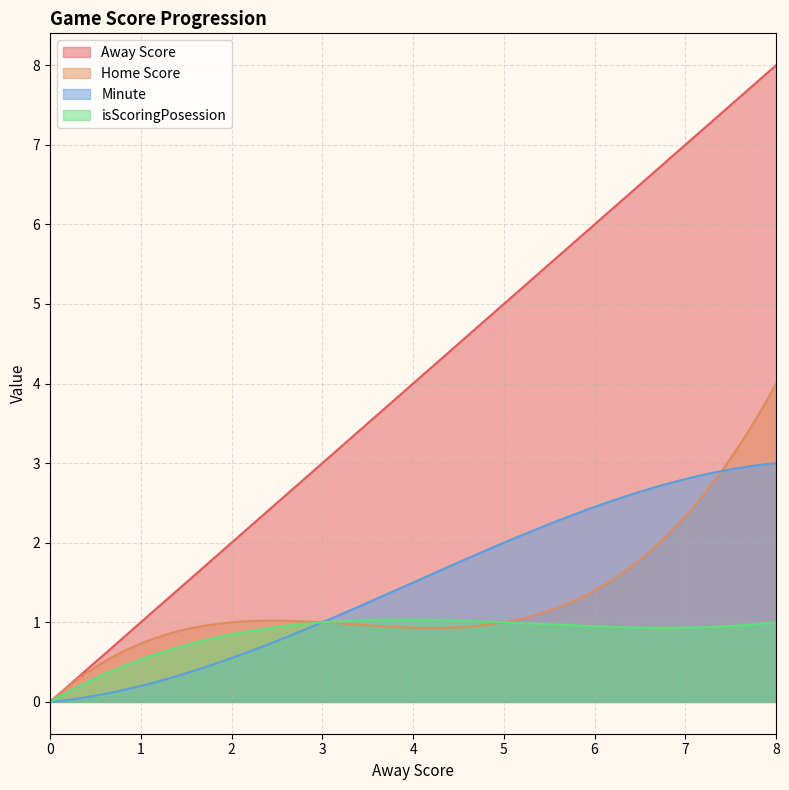

True or false: Minute and isScoringPosession cross at least once.

False